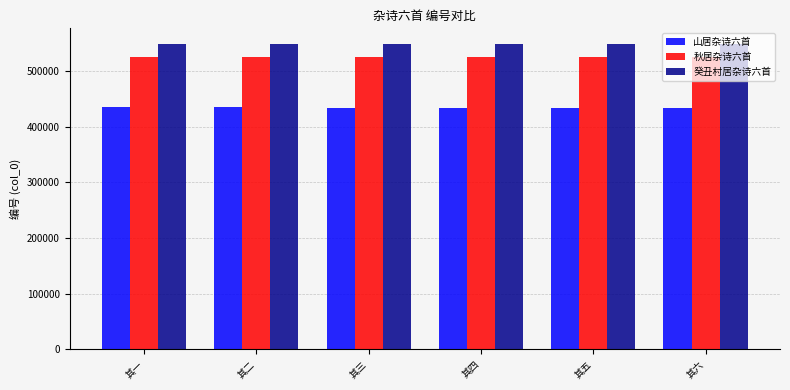

What position from the right is 其二?

5